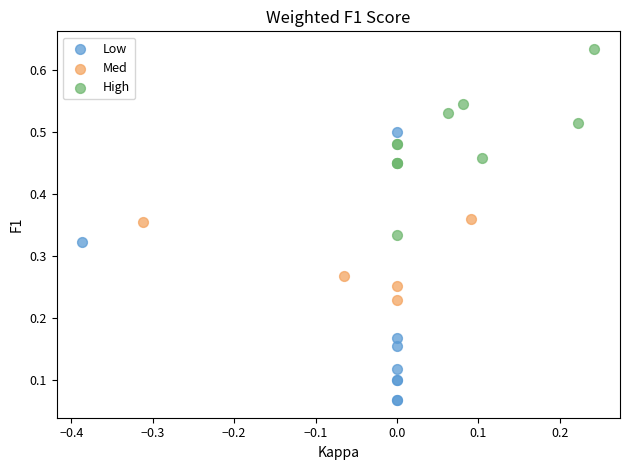

Which series reaches the maximum Y coordinate?

High